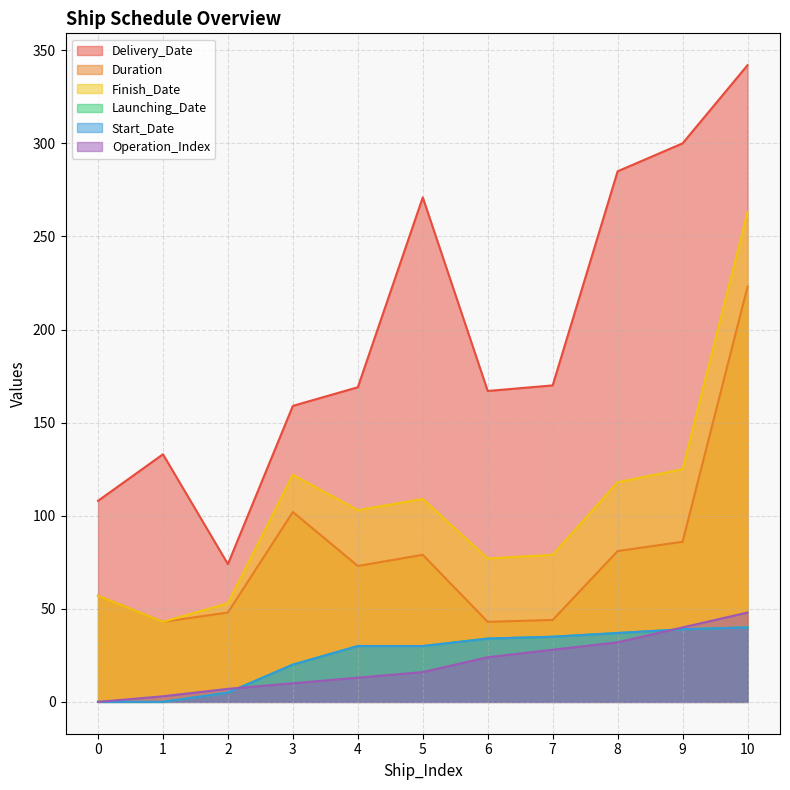

True or false: Operation_Index and Delivery_Date cross at least once.

False